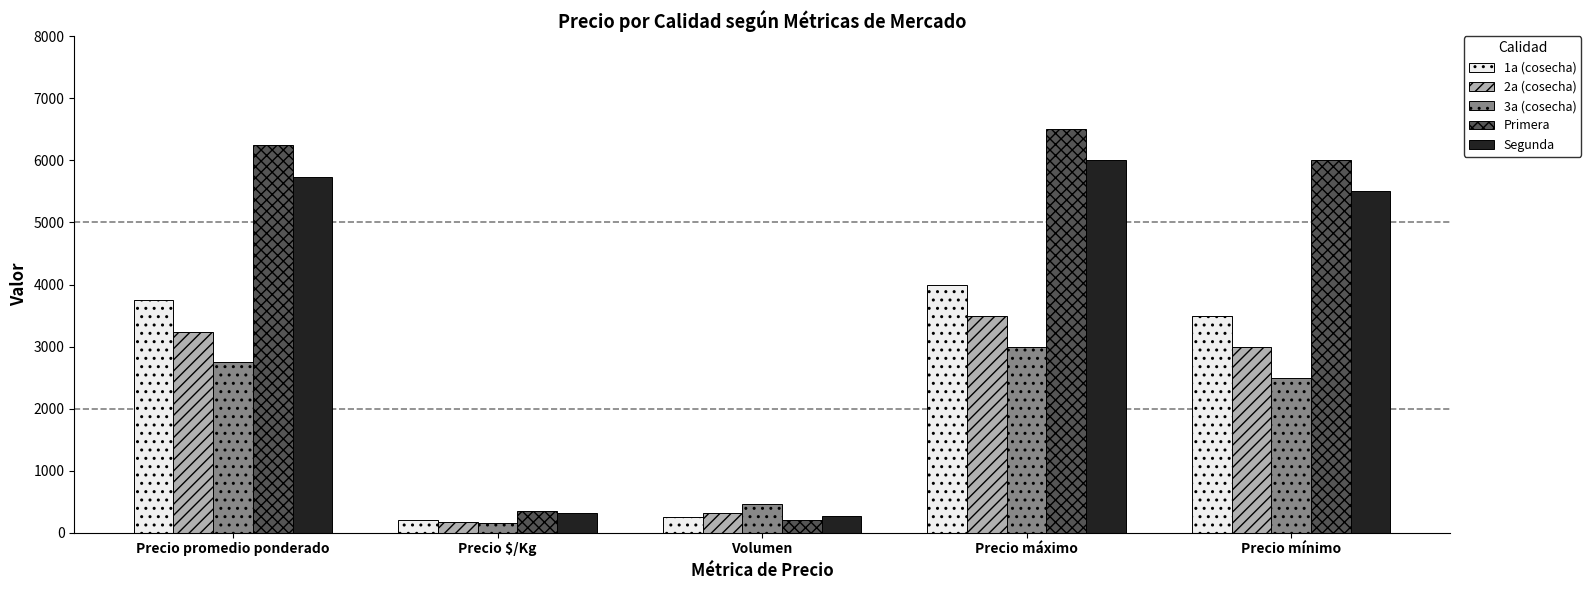

What is the average value of the Segunda series?

3564